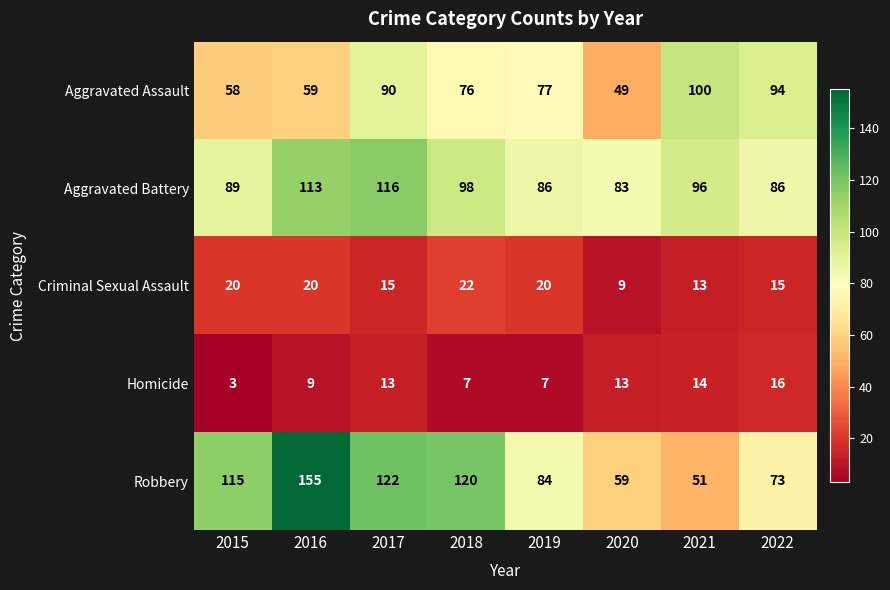

True or false: Criminal Sexual Assault has a value of 13 at 2015.

False